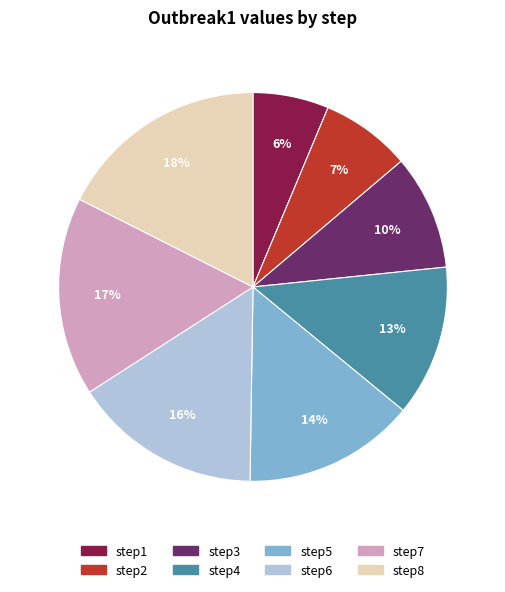

To the nearest percent, what is the difference between the step1 and step5 slice percentages?

8%